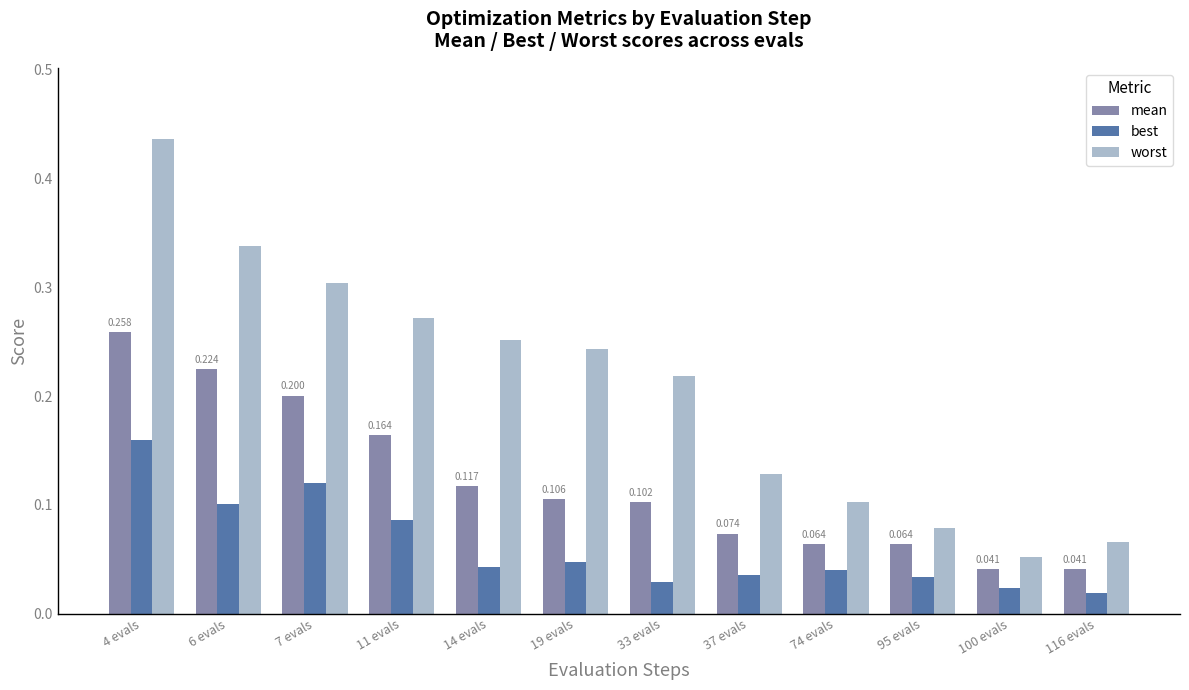

At which label is best closest to 0?

116 evals